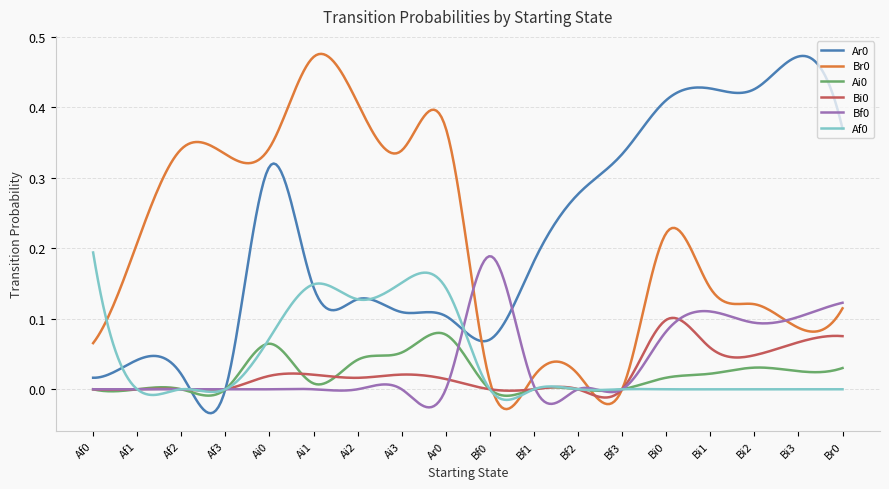

Does the chart have visible grid lines?

Yes